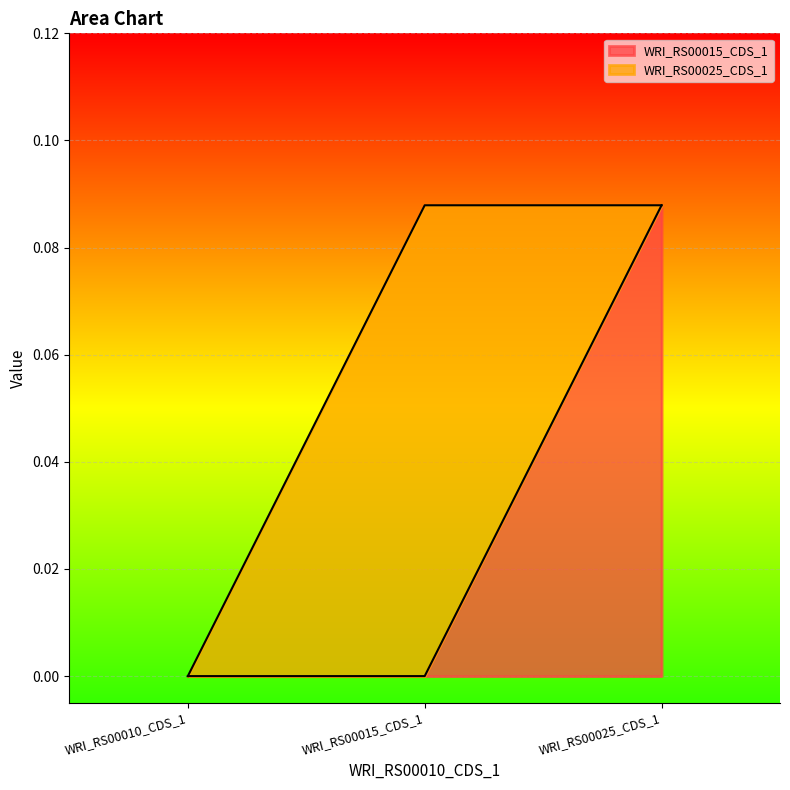

List the labels in order of value, smallest first.

WRI_RS00010_CDS_1, WRI_RS00015_CDS_1, WRI_RS00025_CDS_1